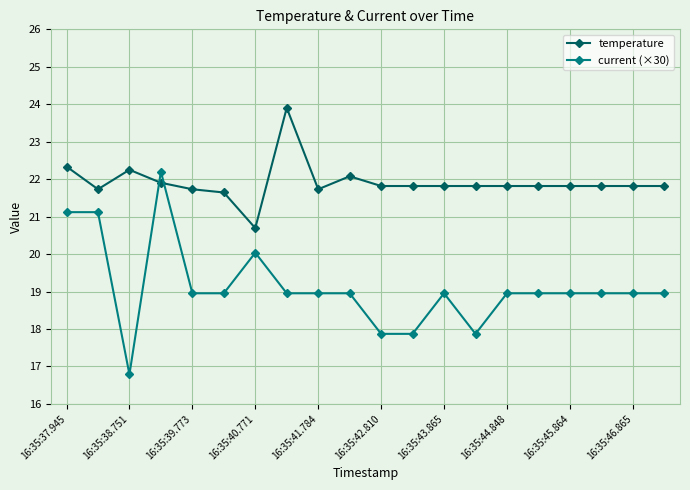

True or false: current (×30) and temperature intersect in this chart.

True